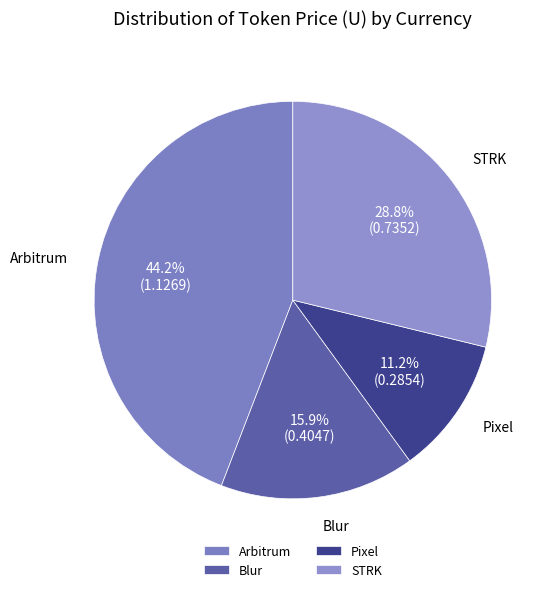

Which has a higher value, STRK or Blur?

STRK